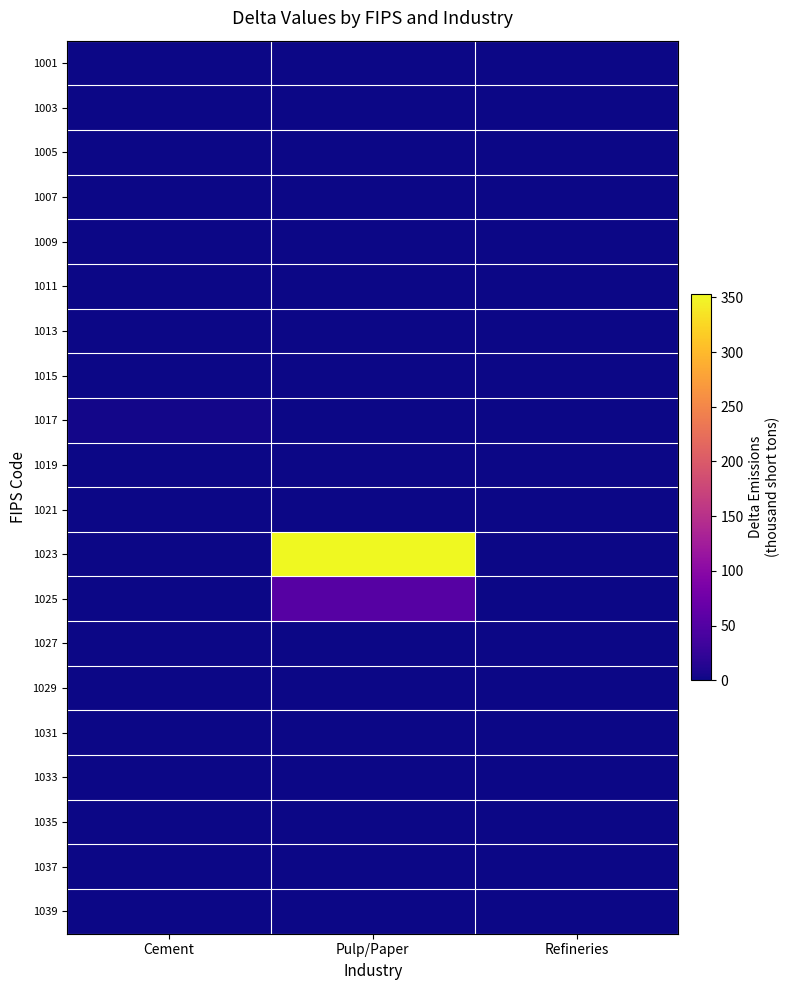

What is the difference between the highest and lowest values at Cement?

2.8